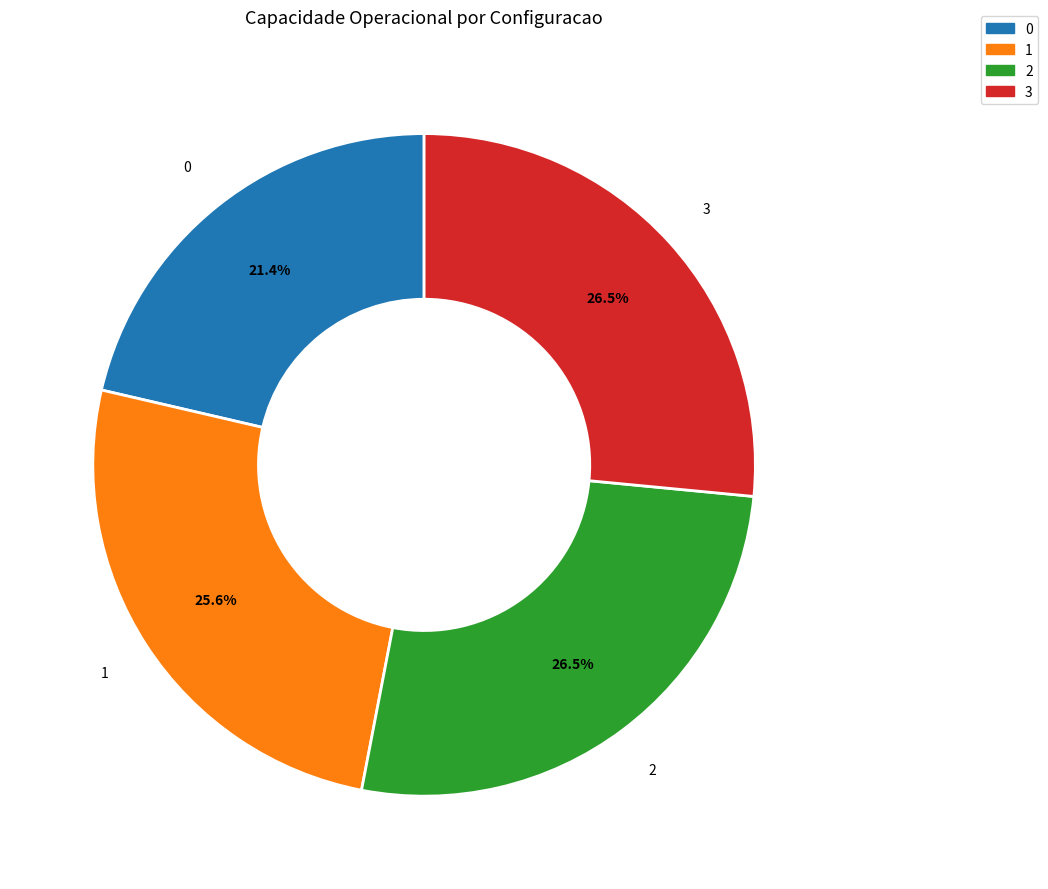

How many segments does this pie chart have?

4